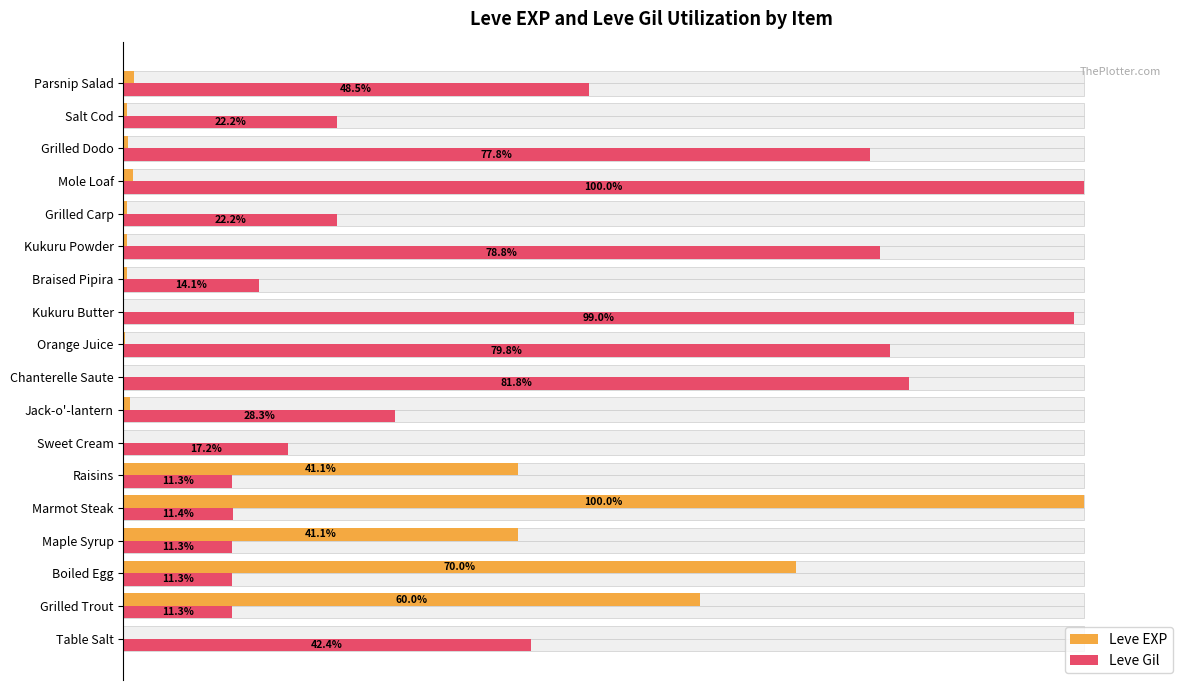

Rank the series by their average value, from lowest to highest.

Leve EXP, Leve Gil